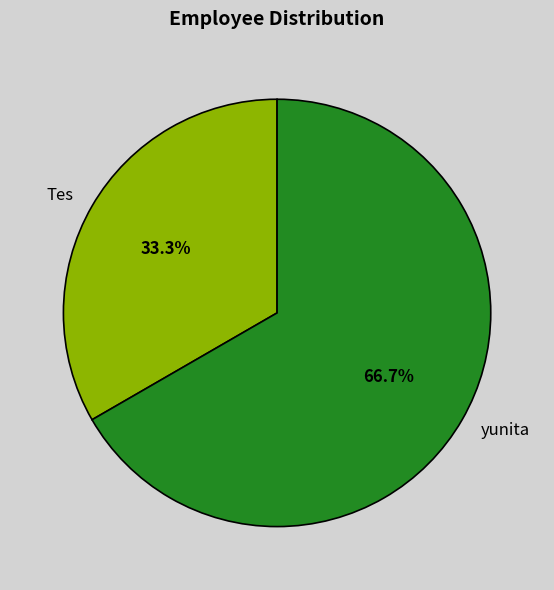

Is there any slice that represents more than half of the pie?

Yes